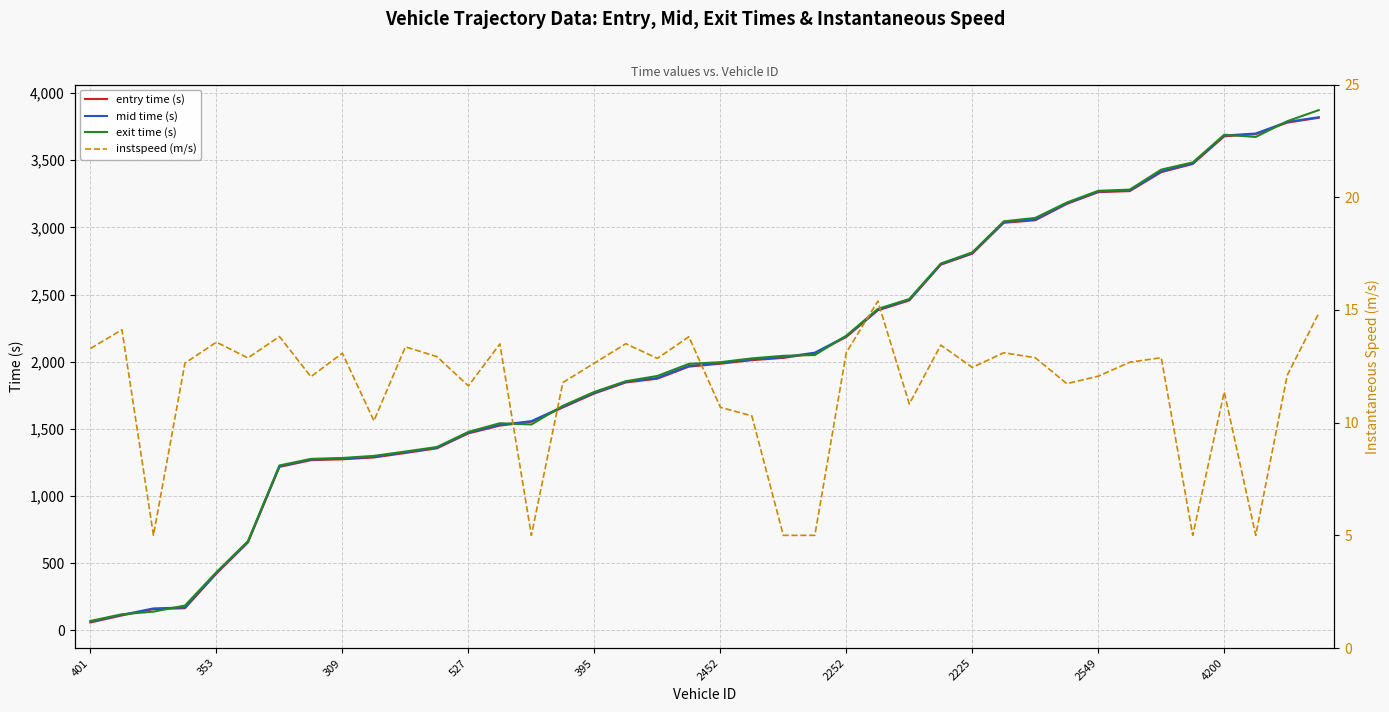

What is the difference between the mid time (s) values at 39 and 11?

2461.0